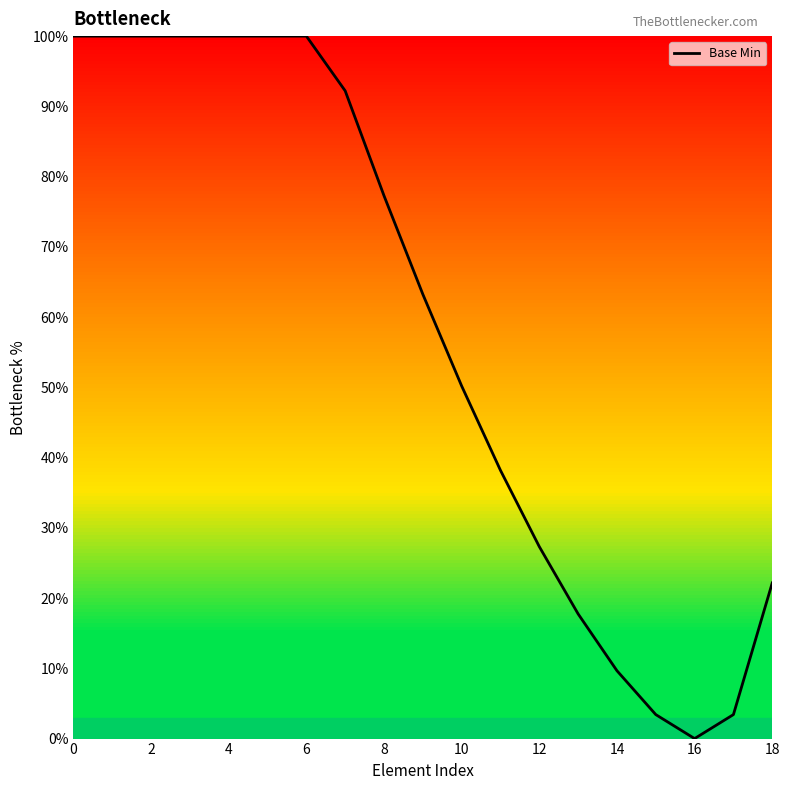

Does the chart have visible grid lines?

No